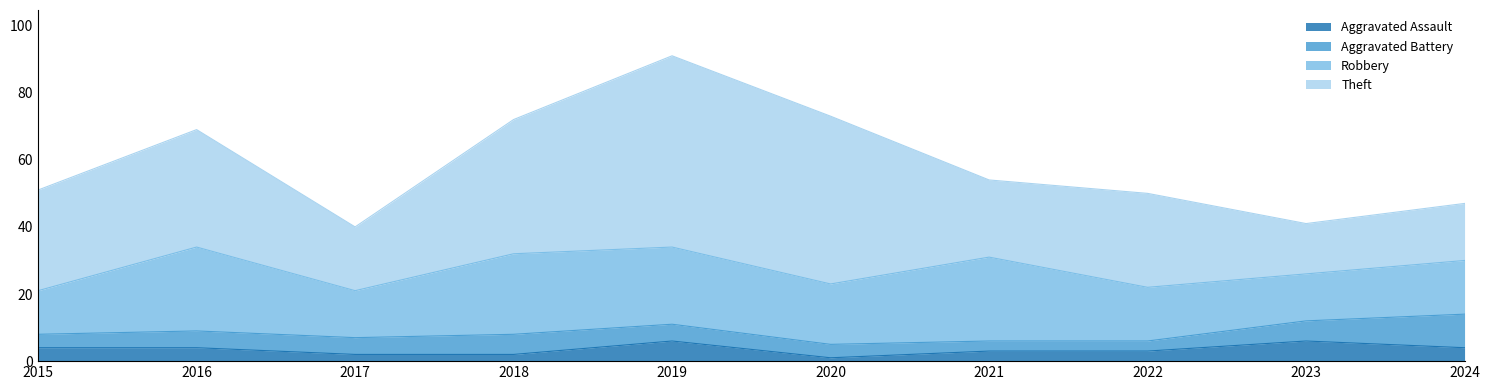

True or false: Aggravated Battery has more than 1 interior local peaks.

False